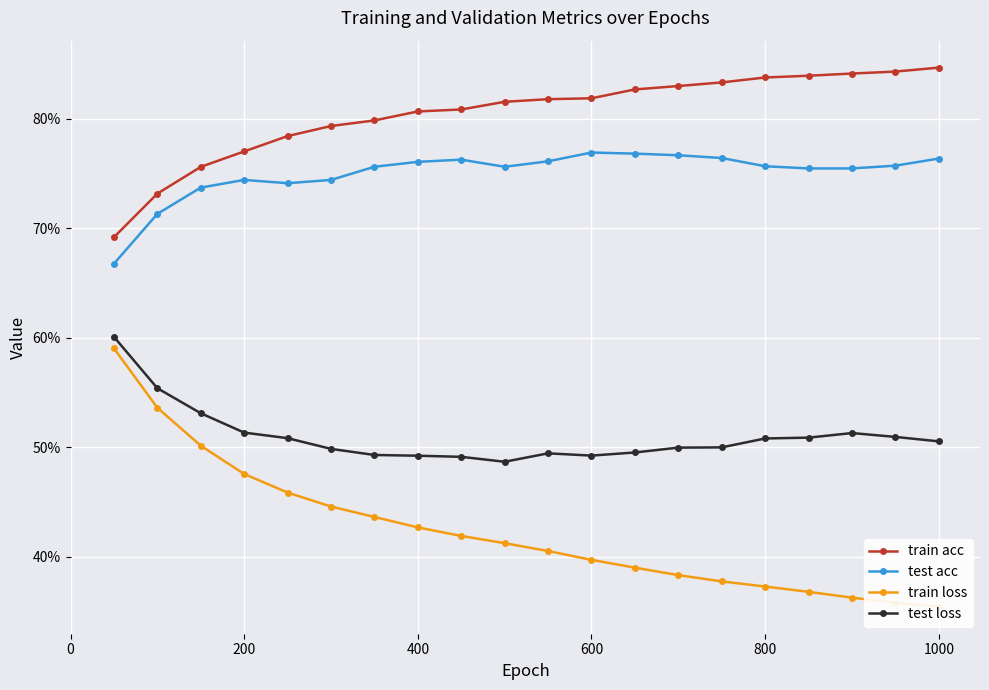

Is the value of train loss at 8 greater than the value of test acc at 7?

No